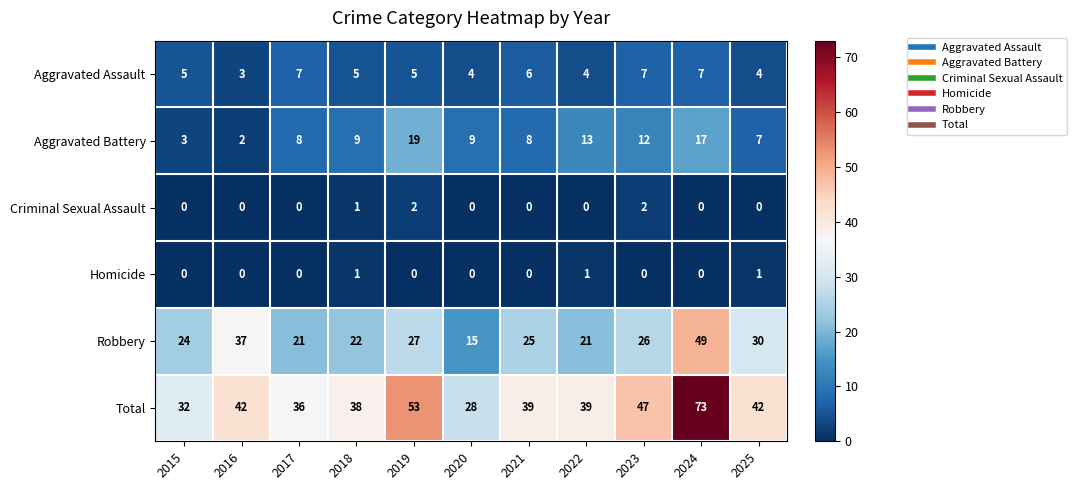

The value of Homicide at 2017 is 0. True or false?

True